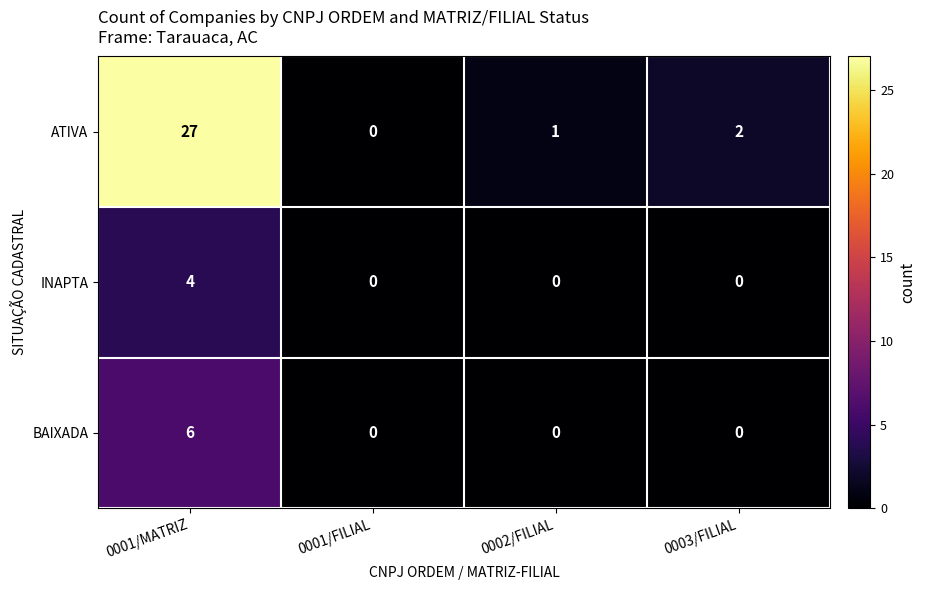

Between 0002/FILIAL and 0003/FILIAL, which series saw the biggest shift?

ATIVA